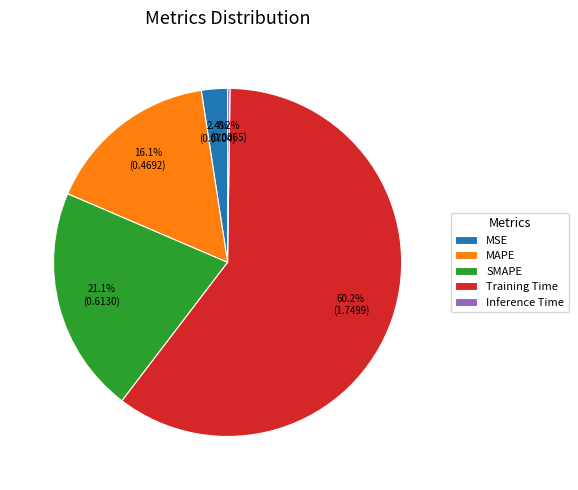

To the nearest percent, what is the average slice percentage?

20%